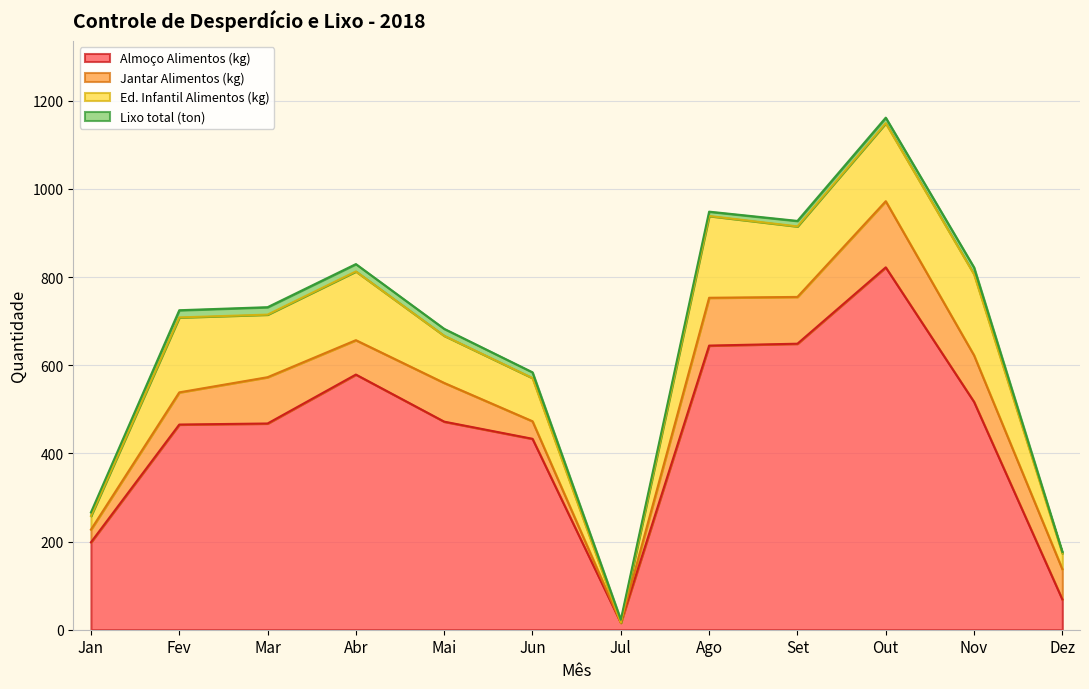

Where is Jantar Alimentos (kg) nearest to the value 75?

Fev